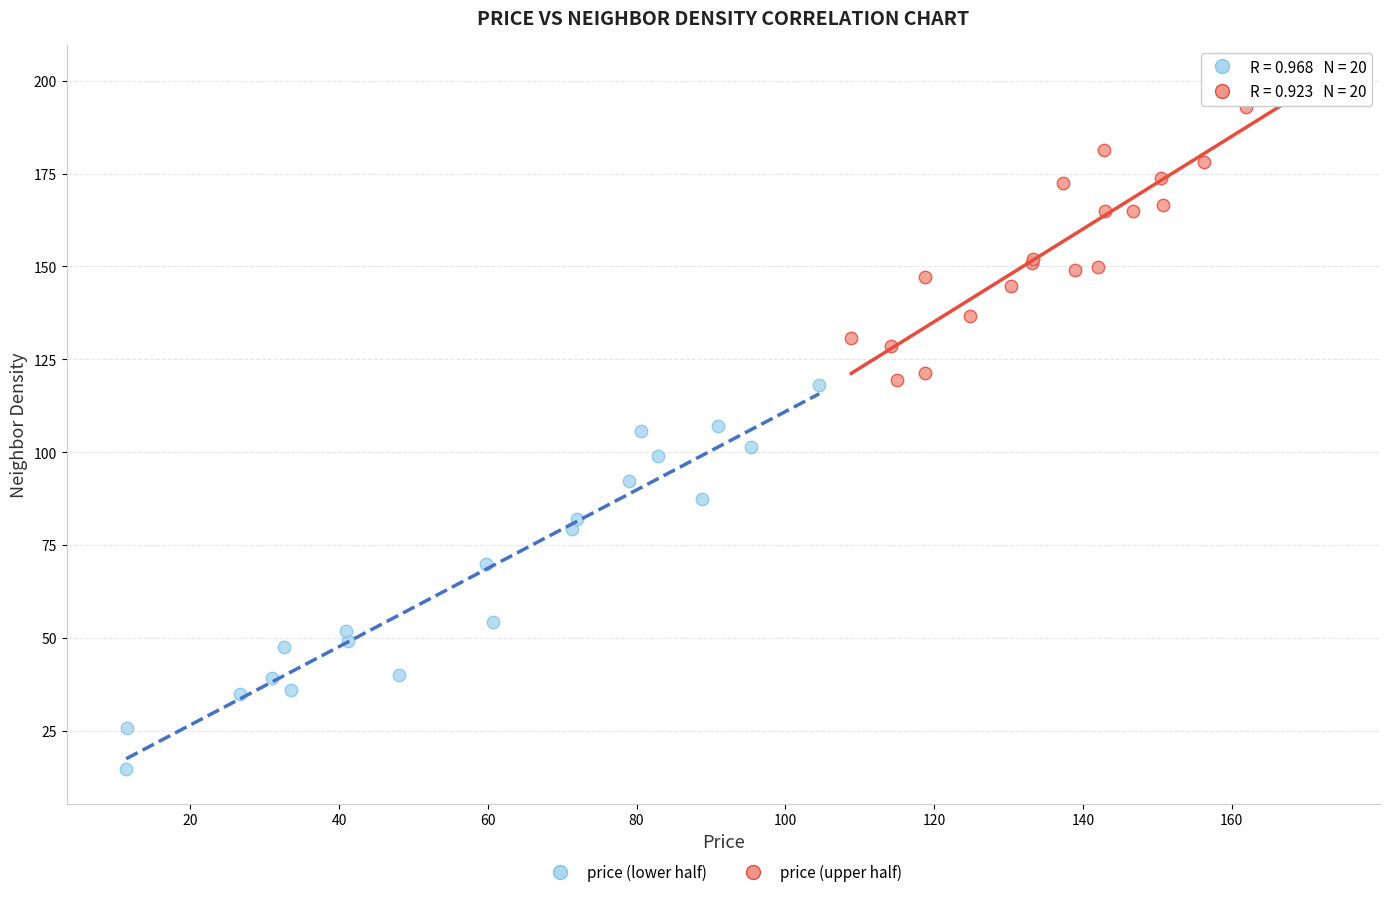

Which series reaches the maximum Y coordinate?

price (upper half)